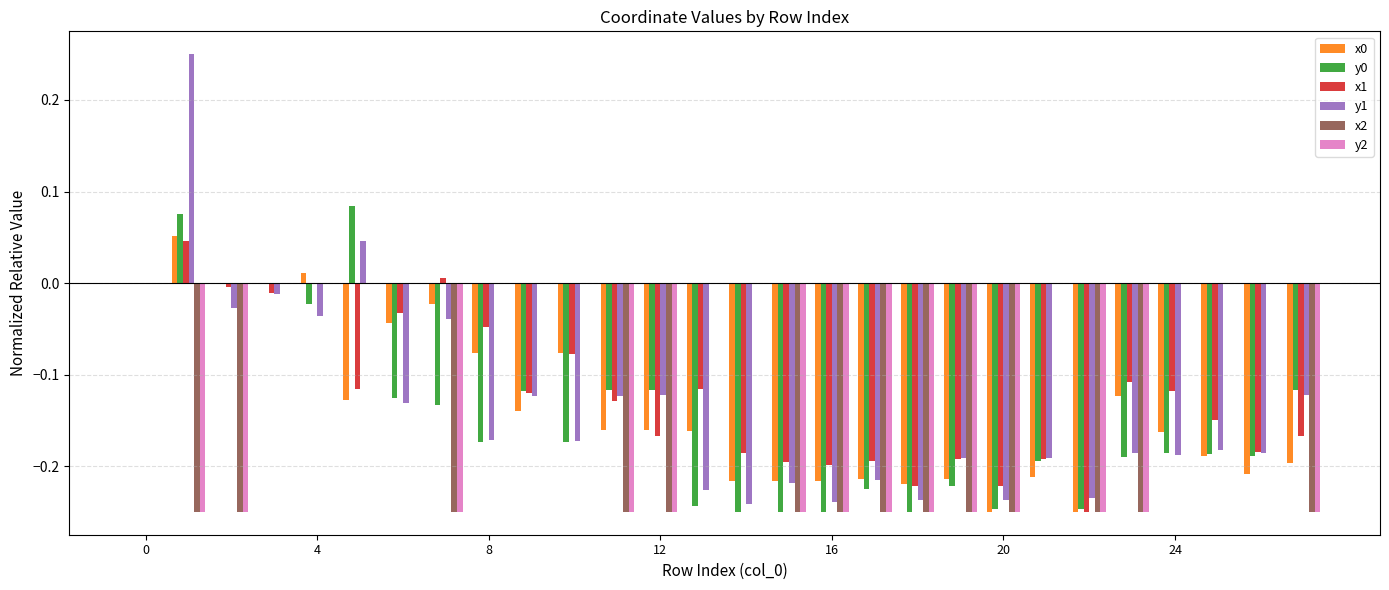

How many categories are shown in the chart?

28